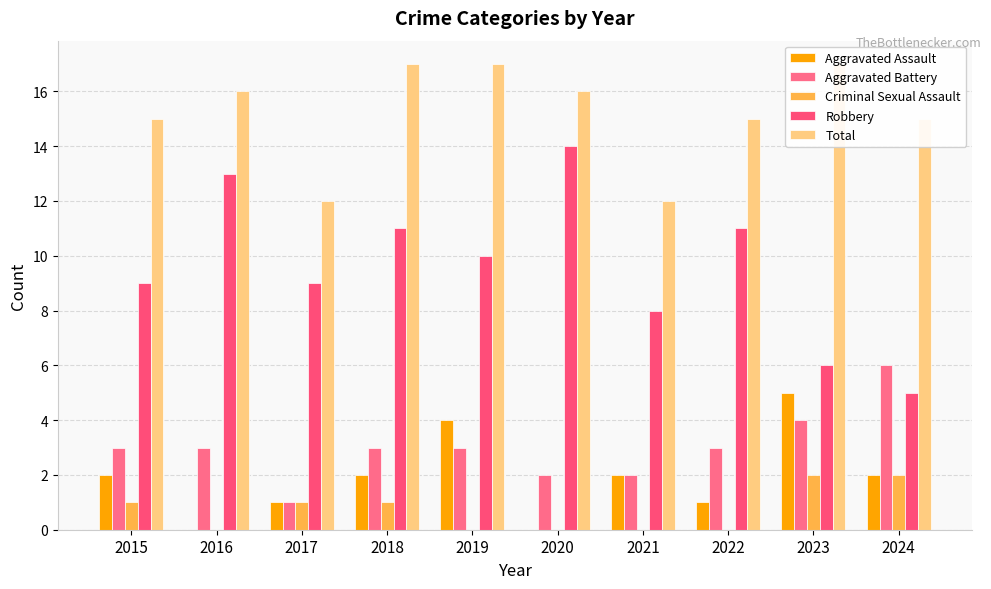

Reading right to left, extract all data points from this chart.

Aggravated Assault: 2024=2	2023=5	2022=1	2021=2	2020=0	2019=4	2018=2	2017=1	2016=0	2015=2
Aggravated Battery: 2024=6	2023=4	2022=3	2021=2	2020=2	2019=3	2018=3	2017=1	2016=3	2015=3
Criminal Sexual Assault: 2024=2	2023=2	2022=0	2021=0	2020=0	2019=0	2018=1	2017=1	2016=0	2015=1
Robbery: 2024=5	2023=6	2022=11	2021=8	2020=14	2019=10	2018=11	2017=9	2016=13	2015=9
Total: 2024=15	2023=17	2022=15	2021=12	2020=16	2019=17	2018=17	2017=12	2016=16	2015=15